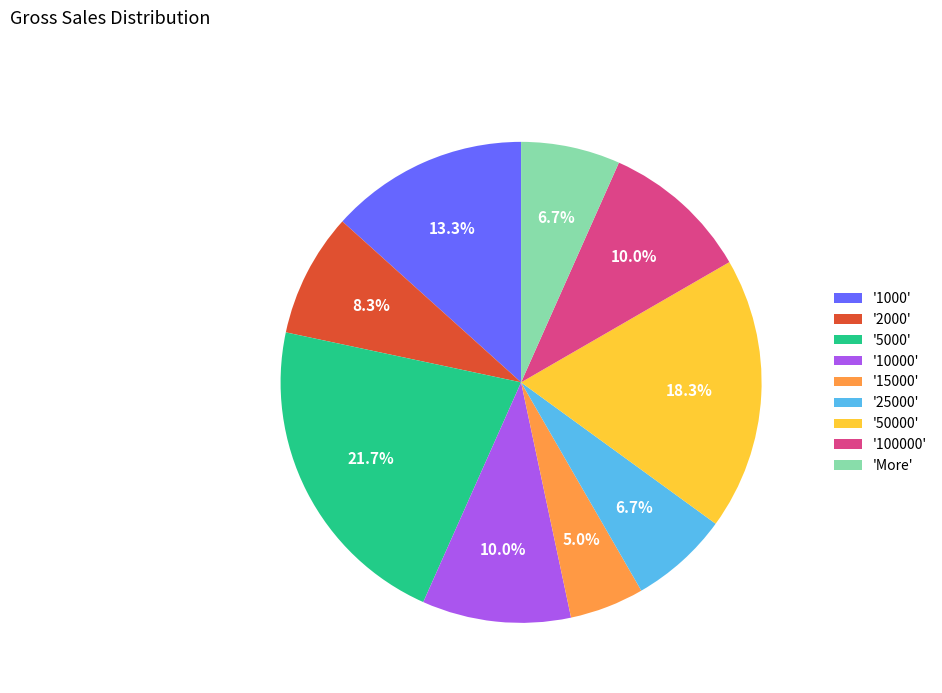

Does any single category account for the majority?

No